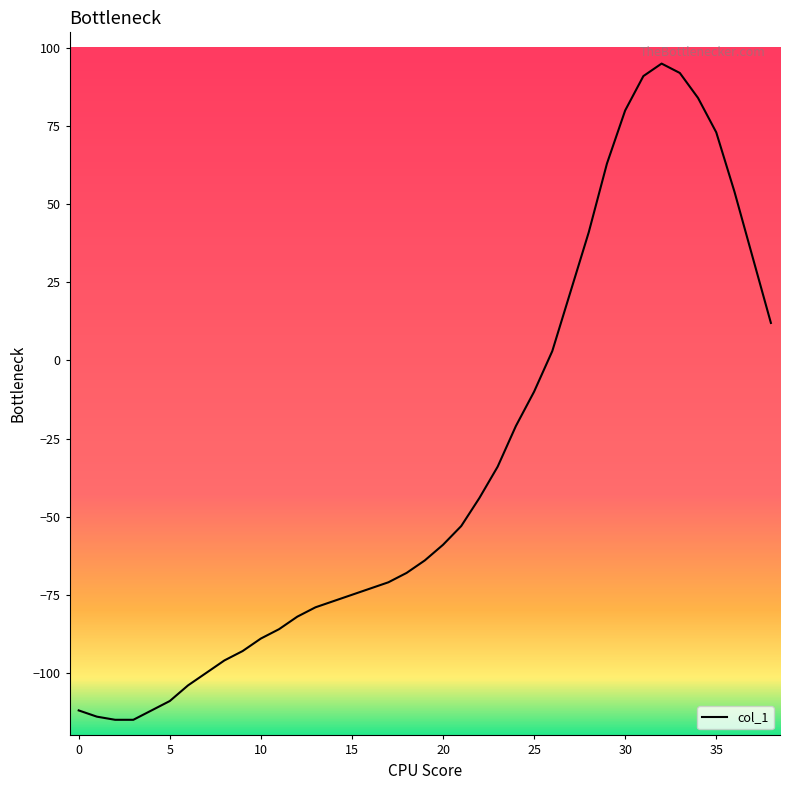

What is the difference between the maximum and minimum values?

210